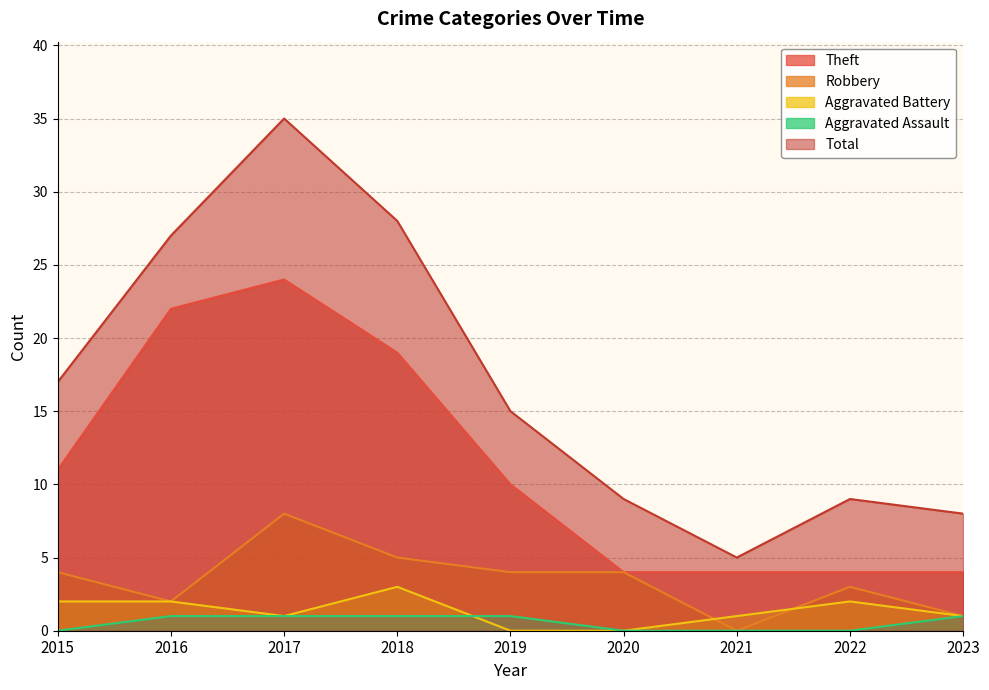

Rank the series by their maximum value, from highest to lowest.

Total, Theft, Robbery, Aggravated Battery, Aggravated Assault